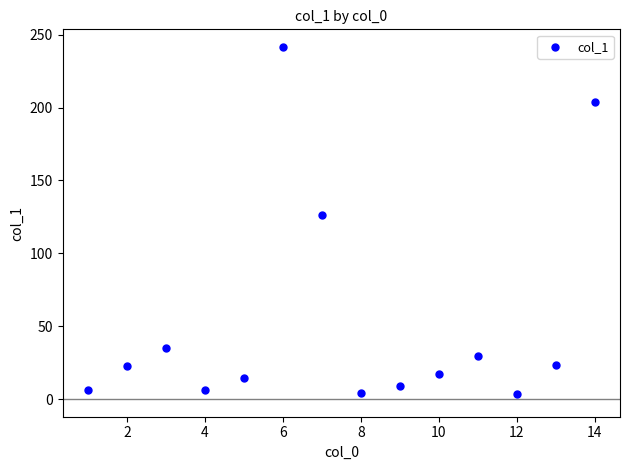

What Y value in the scatter plot is closest to 122?

126.3